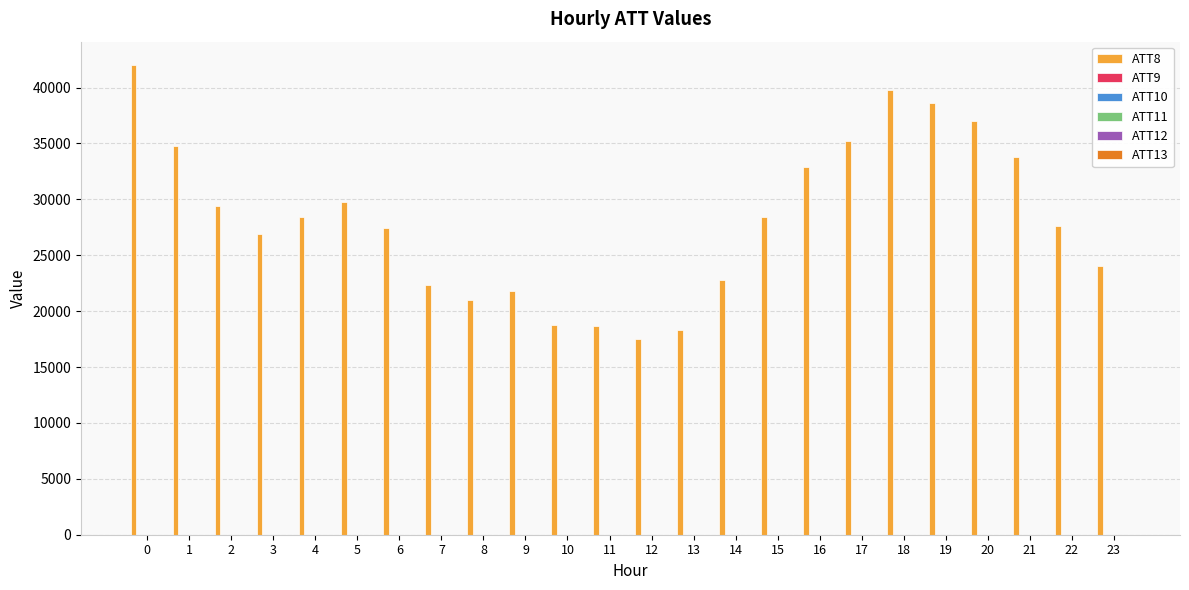

How many categories are shown in the chart?

24